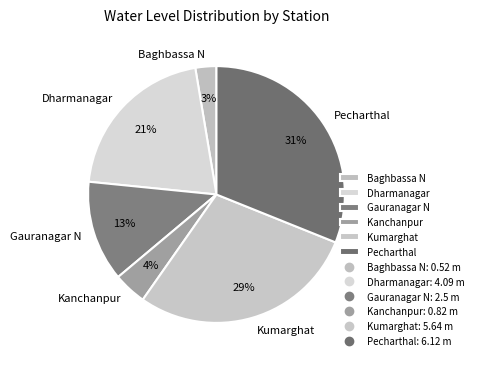

To the nearest percent, what is the difference between the Dharmanagar and Baghbassa N slice percentages?

18%